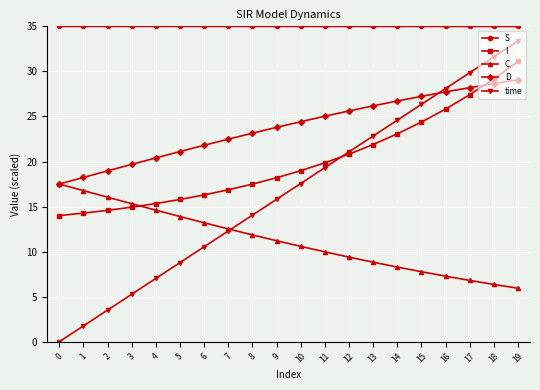

Which series has the widest spread of values?

time